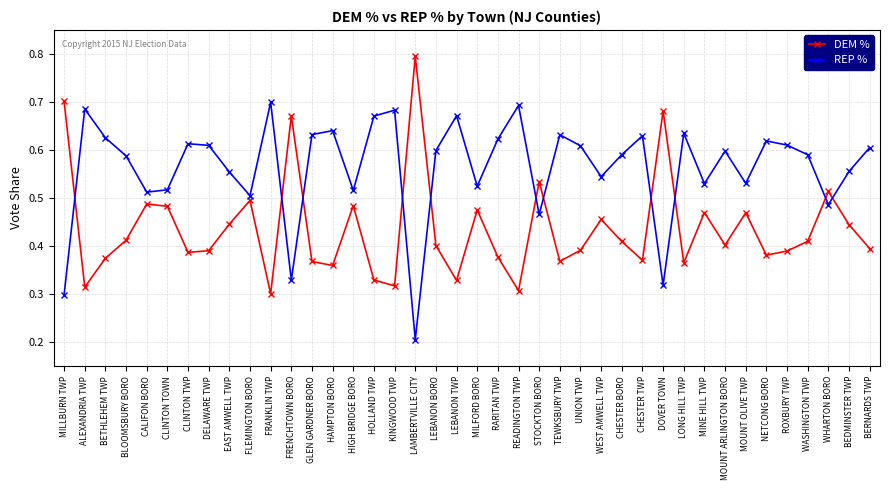

True or false: REP % has more than 2 interior local peaks.

True